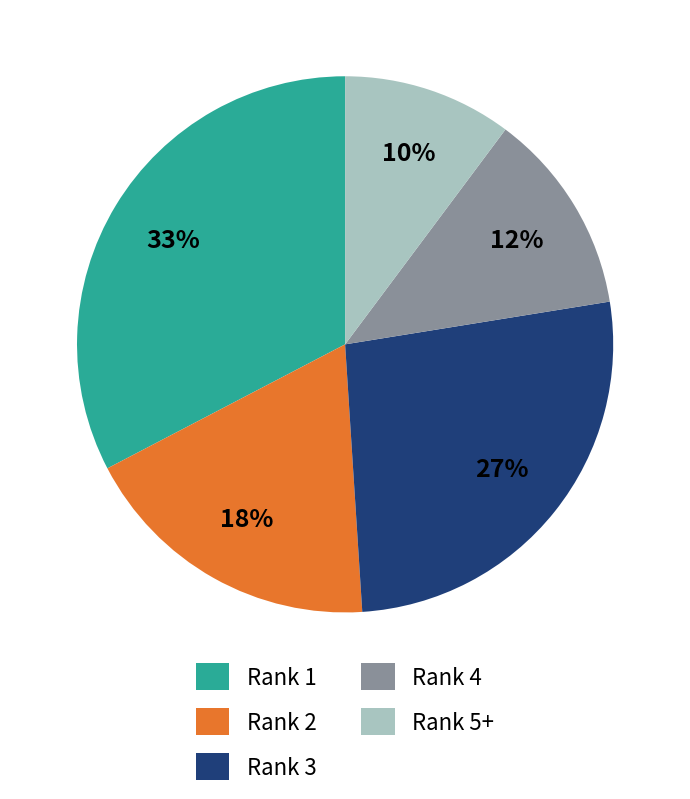

To the nearest percent, what is the average slice percentage?

20%